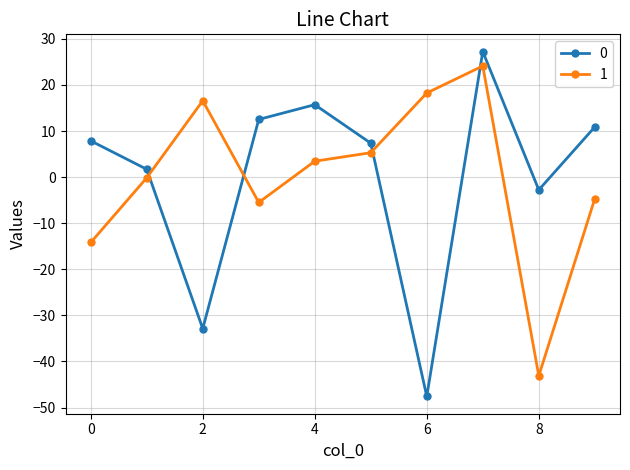

Reading left to right, extract all data points from this chart.

0: 7.9	1.7	-32.9	12.5	15.7	7.4	-47.6	27.2	-2.8	10.9
1: -14.2	-0.2	16.6	-5.5	3.4	5.3	18.2	24.1	-43.1	-4.7